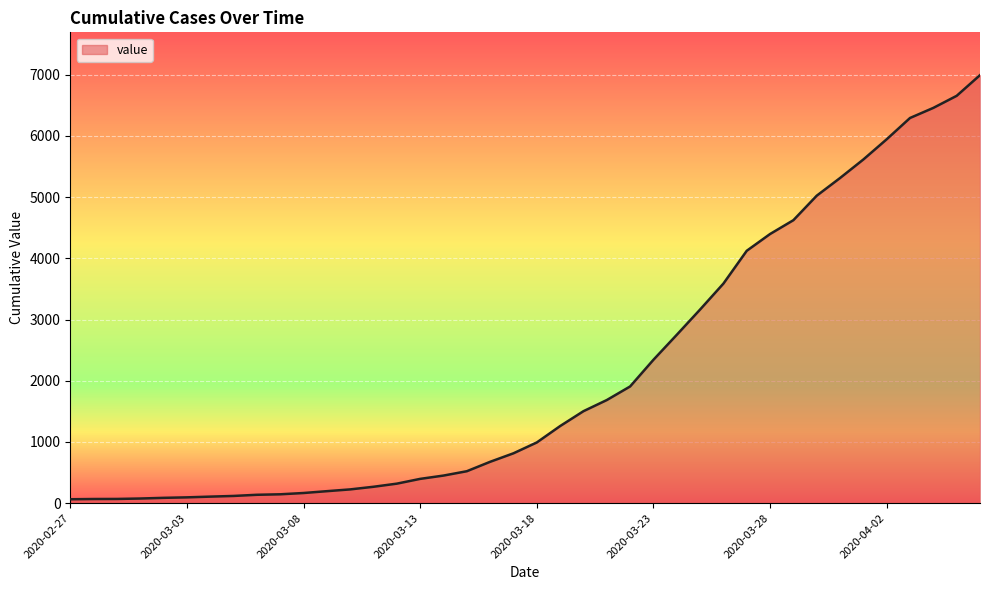

What is the smallest value displayed?

64